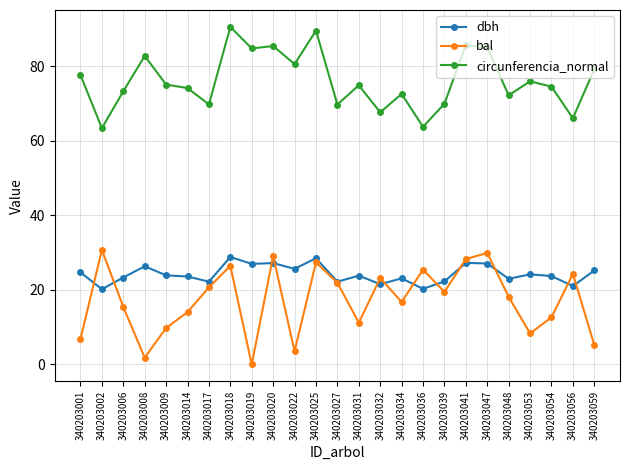

What is the spread (max minus min) of values at 340203025?

62.2